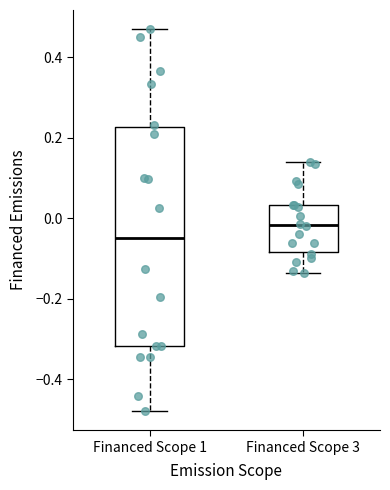

Where is the lower edge of the box for Financed Scope 3 on the y-axis? The values are not printed on the chart, so give them approximately, as read against the axis.

-0.08